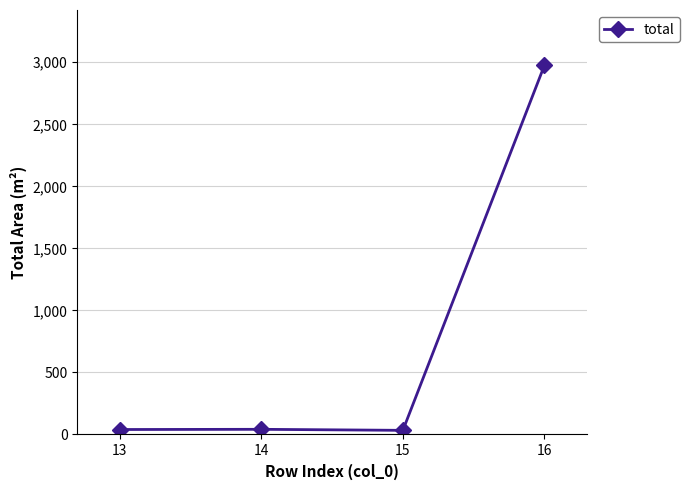

At which category does the chart reach its peak across all series?

16